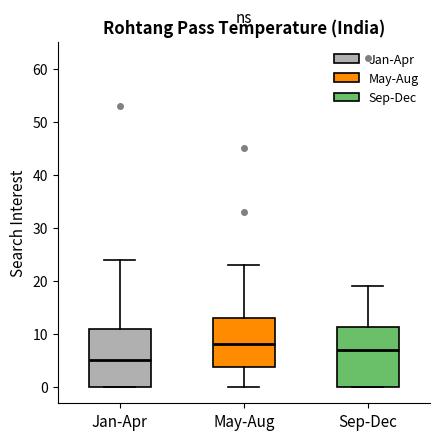

Reading left to right, transcribe this box plot: for each box, give where its median line is, the range the box spans, and where its two whiskers end, as read against the y-axis. The values are not printed on the chart, so give them approximately, as read against the axis.

Jan-Apr: median 5, box 0 to 11, whiskers 0 to 24
May-Aug: median 8, box 4 to 13, whiskers 0 to 23
Sep-Dec: median 7, box 0 to 11, whiskers 0 to 19